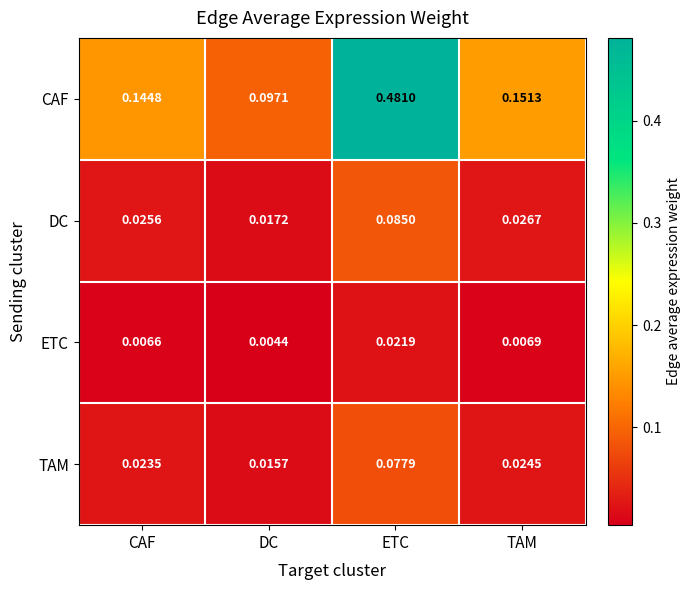

At which label is ETC closest to 0?

DC